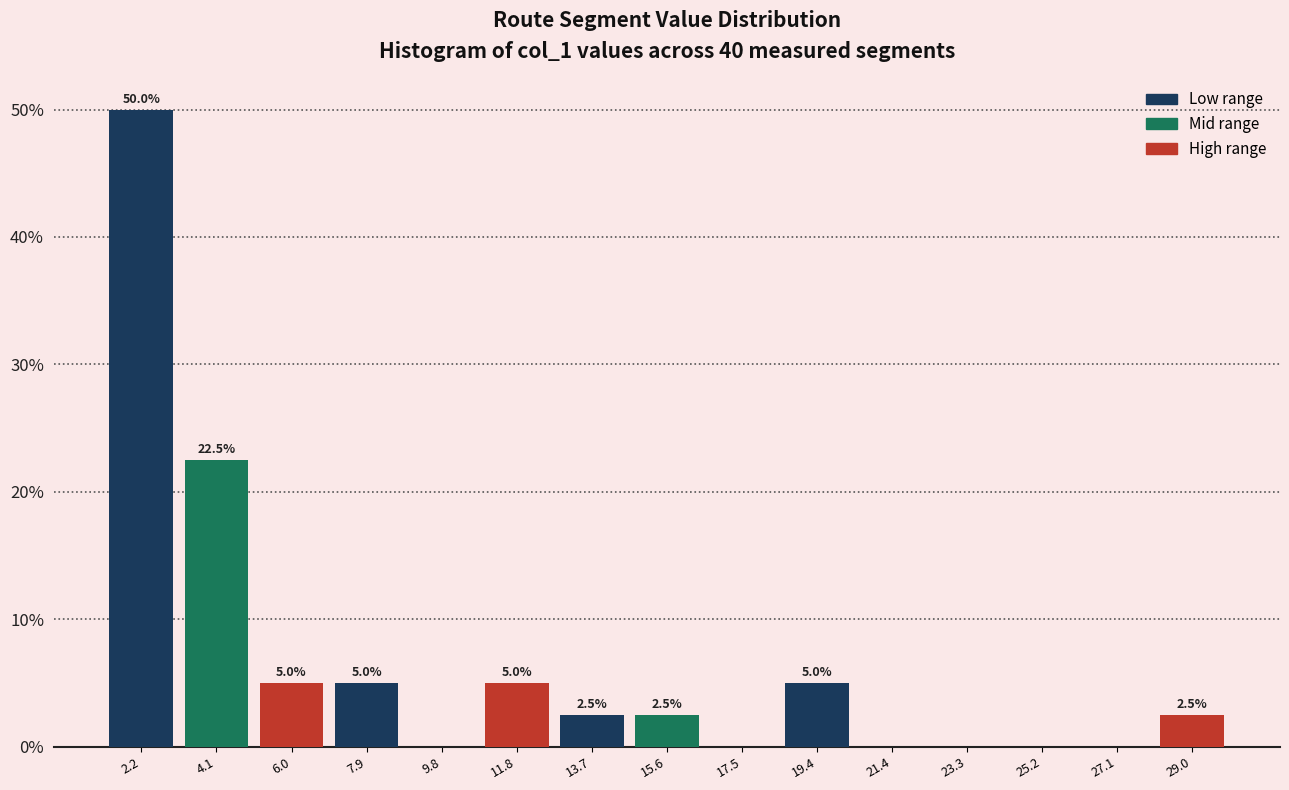

Which range on the x-axis has the tallest bar?

1.2 to 3.2